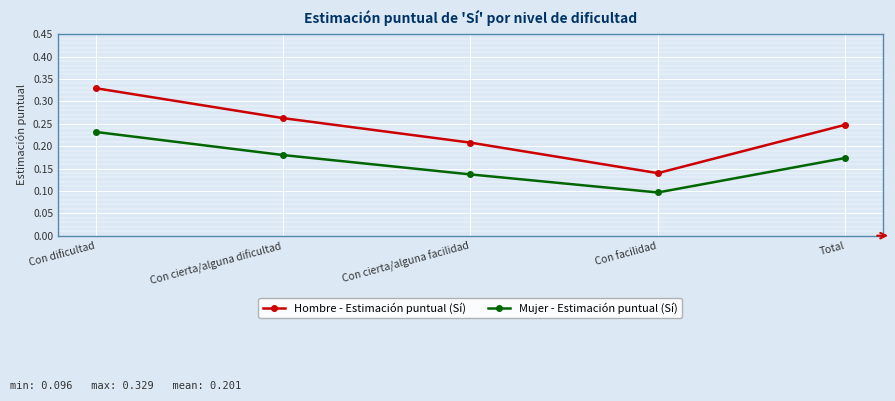

What is the sum of the Mujer - Estimación puntual (Sí) values at Total and Con dificultad?

0.4